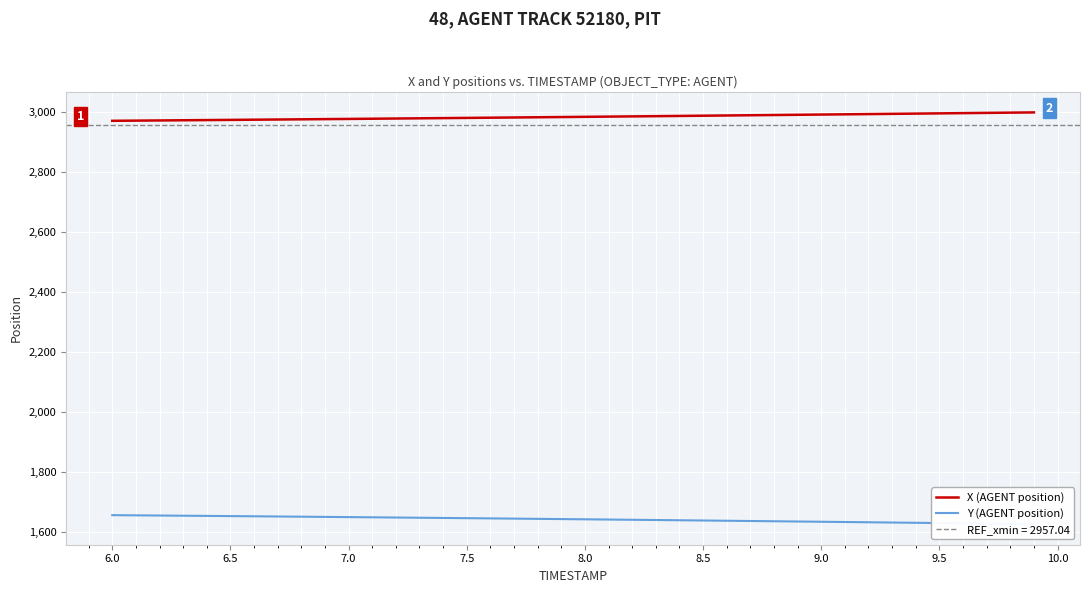

What is the maximum value for X (AGENT position)?

2999.8